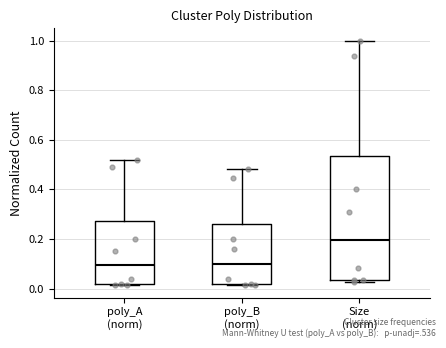

Which box is the tallest, from its lower edge to its upper edge?

Size (norm)